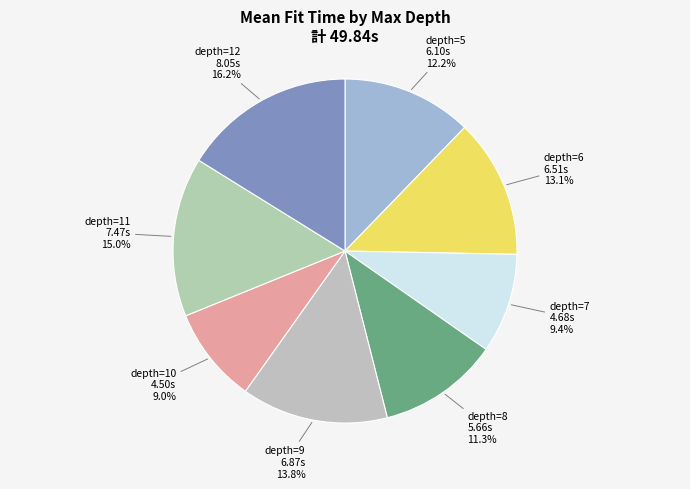

What percentage is NOT represented by depth=6?

86.9%